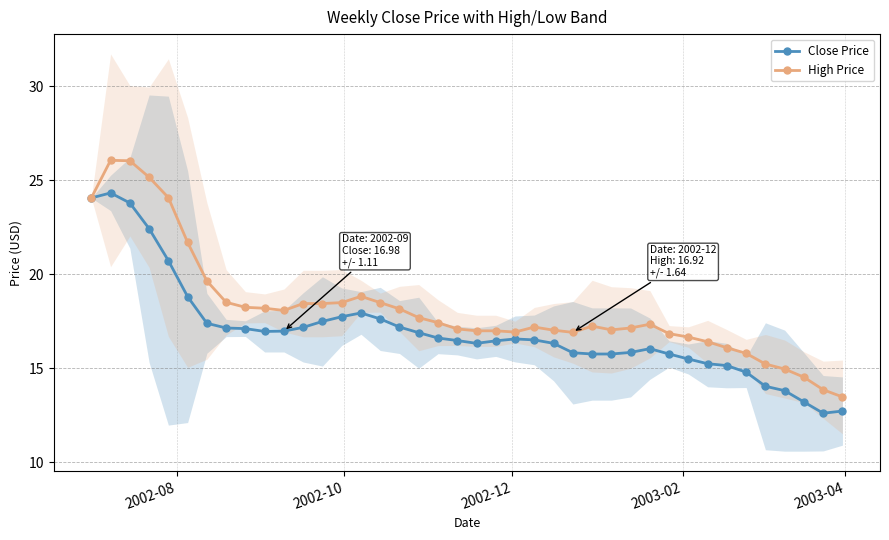

What is the value of the High Price point at the 5th from the left?

24.1